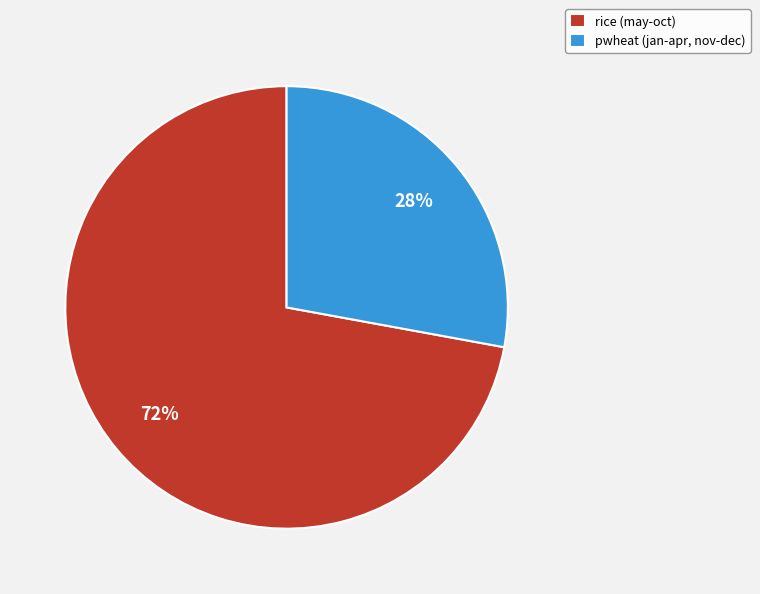

Between pwheat (jan-apr, nov-dec) and rice (may-oct), which is larger?

rice (may-oct)